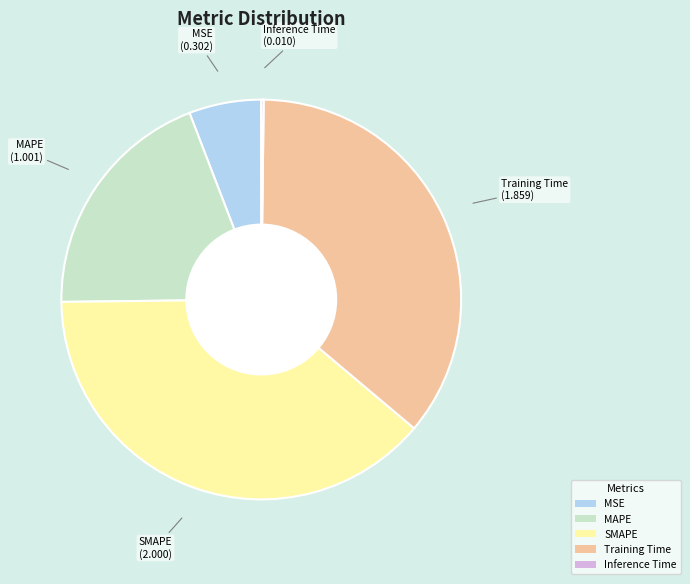

Which slice is the largest?

SMAPE